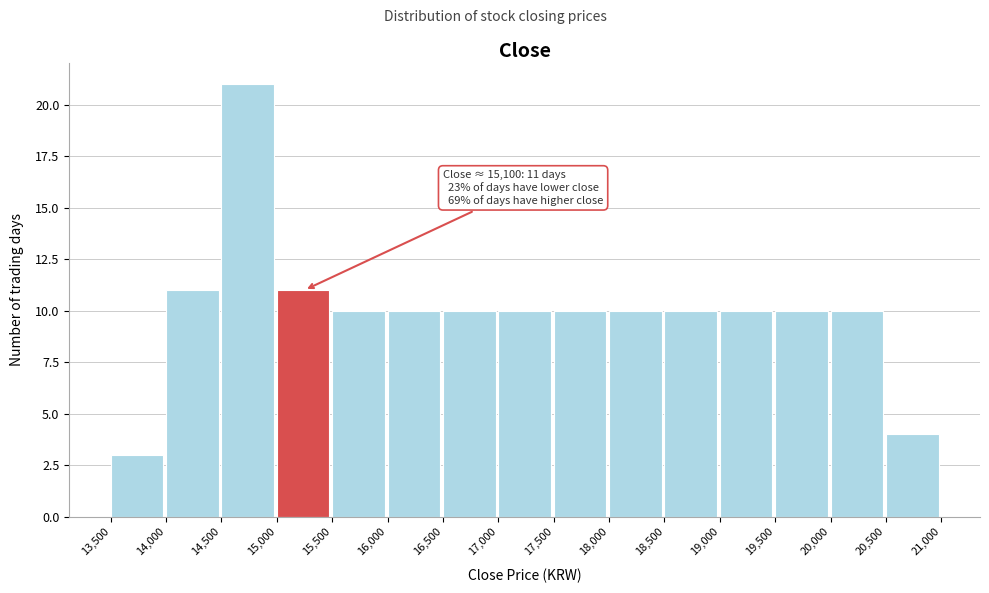

Which range on the x-axis has the tallest bar?

14,500 to 15,000